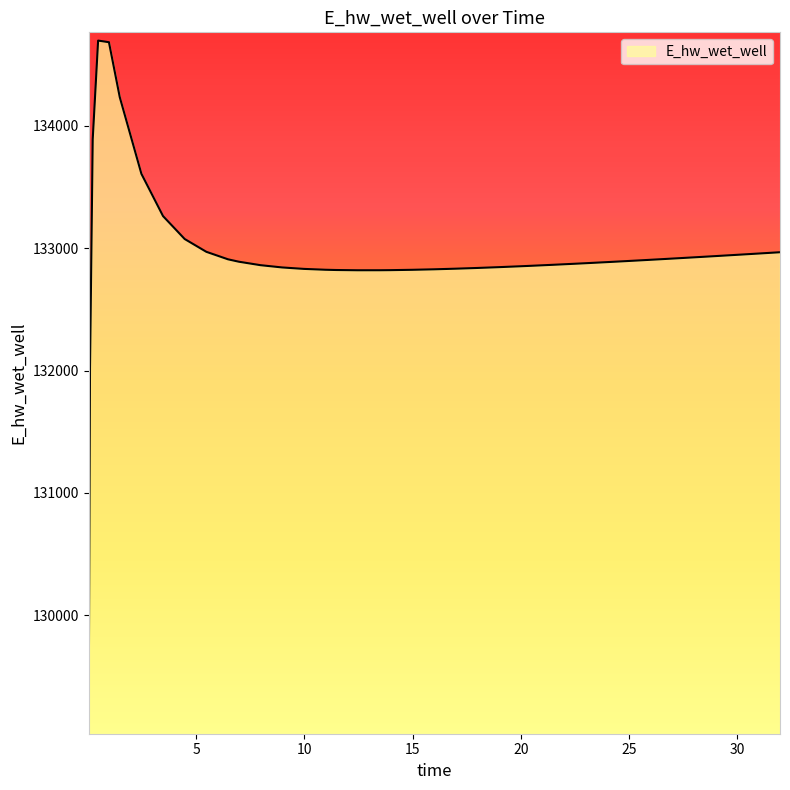

What is the difference between the maximum and minimum values?

5601.6